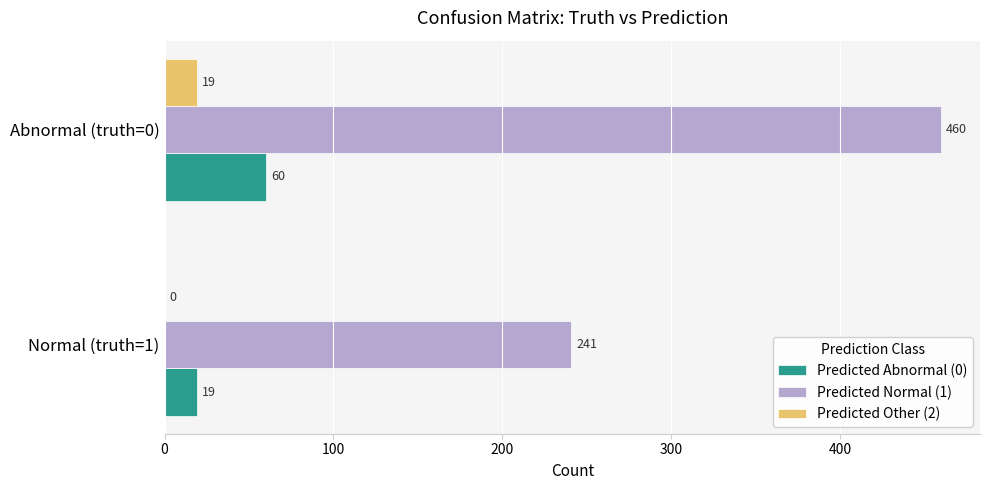

Which series has the largest range (max minus min)?

Predicted Normal (1)